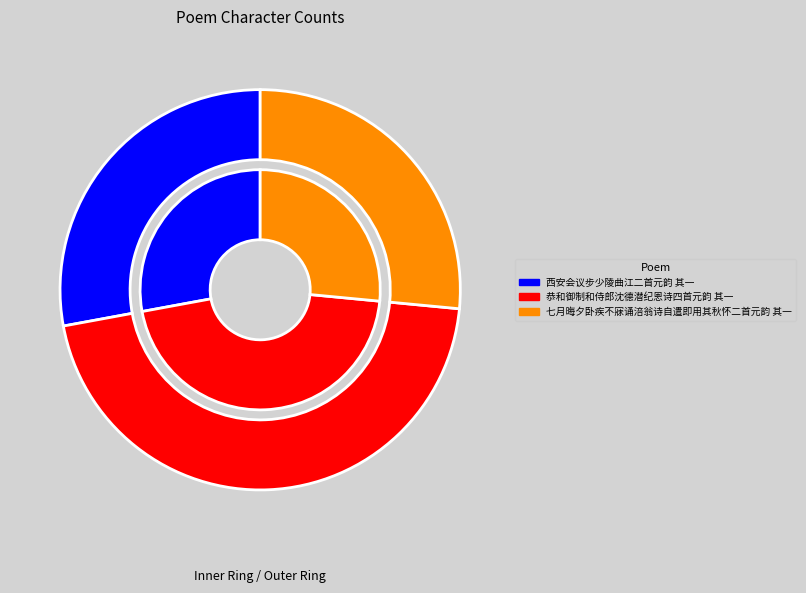

Between 西安会议步少陵曲江二首元韵 其一 and 七月晦夕卧疾不寐诵涪翁诗自遣即用其秋怀二首元韵 其一, which is larger?

西安会议步少陵曲江二首元韵 其一